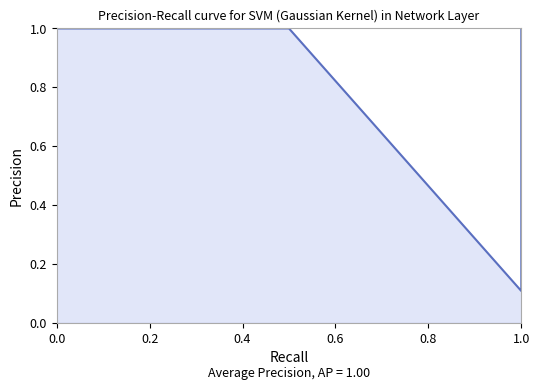

How many interior local valleys (lower than both neighbors) does the data have?

1